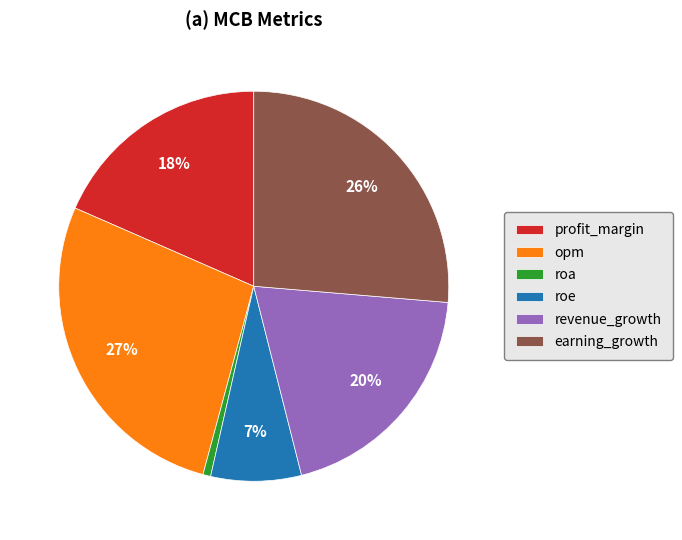

How many slices are in this pie chart?

6